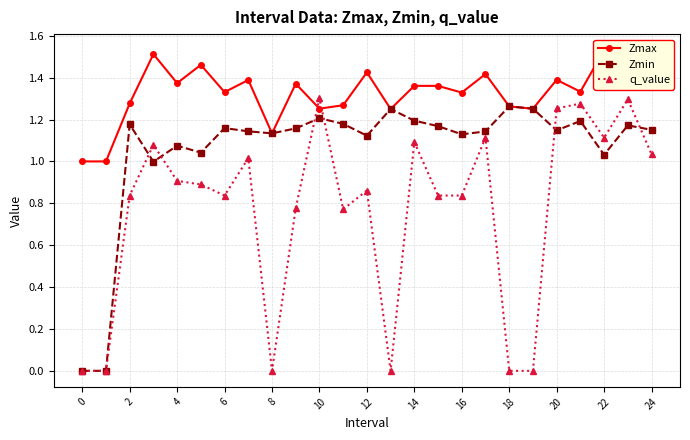

Reading left to right, list all the values displayed in this chart.

Zmax: 1.0	1.0	1.3	1.5	1.4	1.5	1.3	1.4	1.1	1.4	1.3	1.3	1.4	1.3	1.4	1.4	1.3	1.4	1.3	1.3	1.4	1.3	1.5	1.5	1.4
Zmin: 0.0	0.0	1.2	1.0	1.1	1.0	1.2	1.1	1.1	1.2	1.2	1.2	1.1	1.3	1.2	1.2	1.1	1.1	1.3	1.3	1.1	1.2	1.0	1.2	1.2
q_value: 0.0	0.0	0.8	1.1	0.9	0.9	0.8	1.0	0.0	0.8	1.3	0.8	0.9	0.0	1.1	0.8	0.8	1.1	0.0	0.0	1.3	1.3	1.1	1.3	1.0